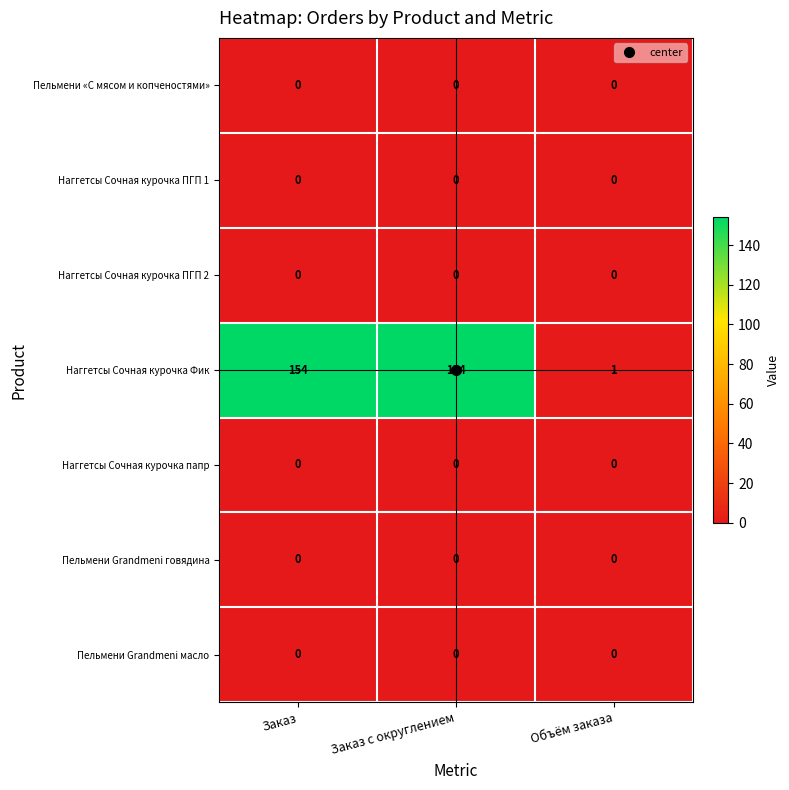

What is the maximum value shown in the chart?

154